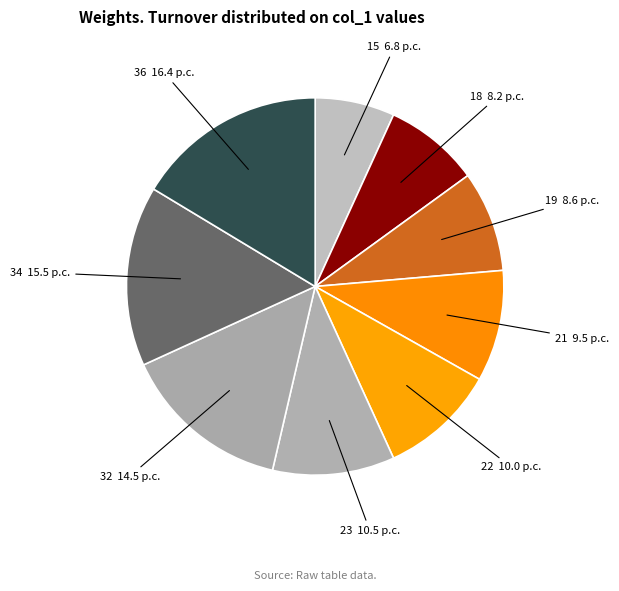

Does any single category account for the majority?

No